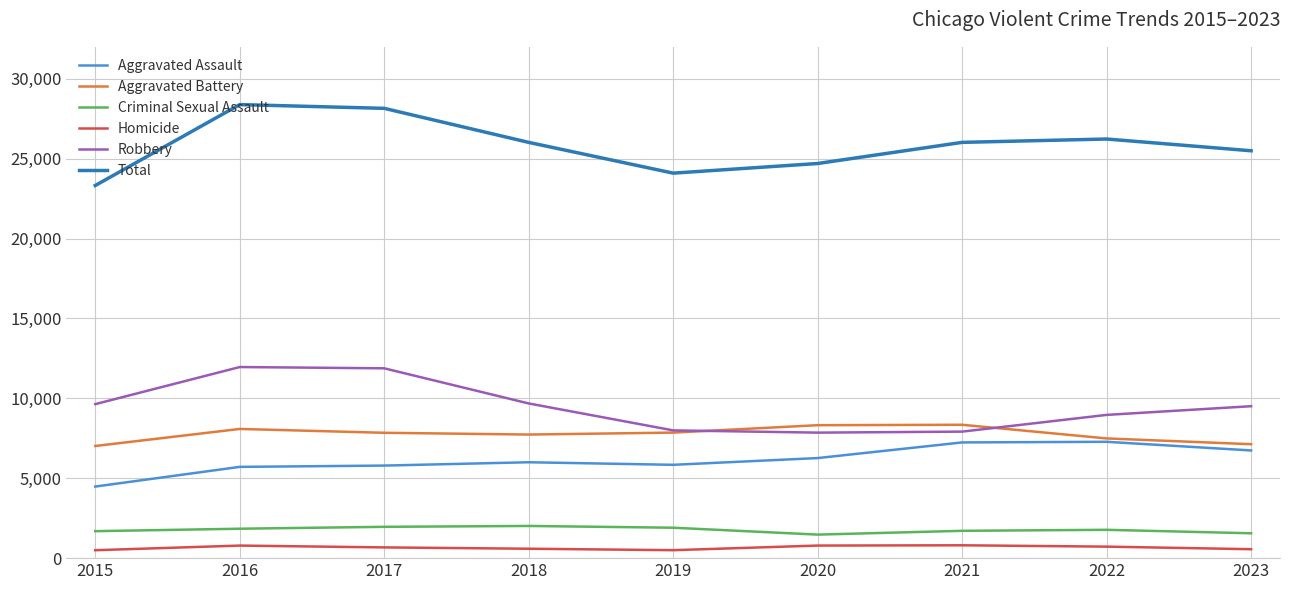

At how many categories does at least one series exceed 1995?

9